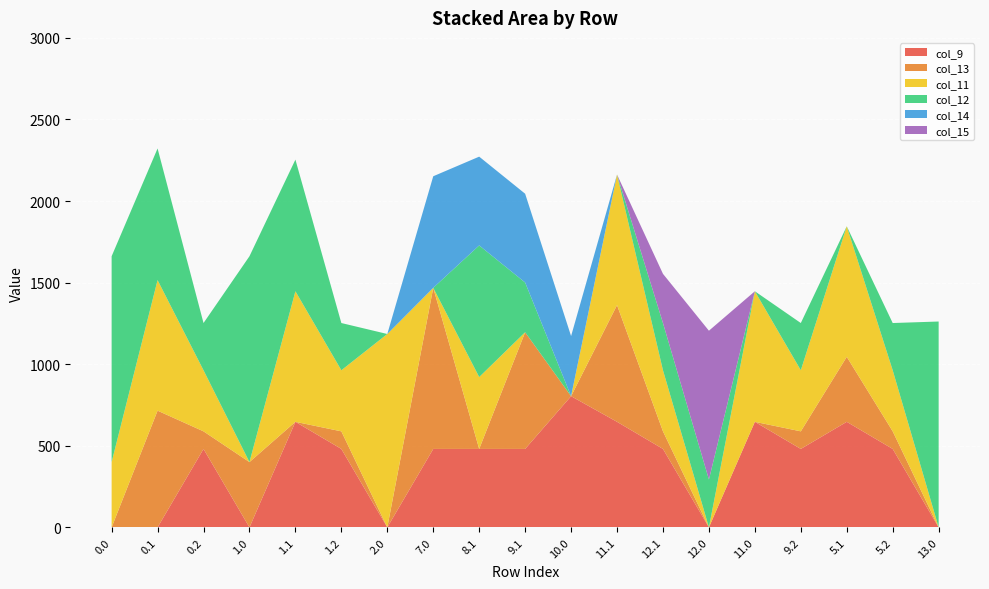

Reading left to right, what are all the values shown in this chart?

col_9: 0.0	0.0	480.7	0.0	646.9	480.7	0.0	480.7	480.7	480.7	804.0	646.9	480.7	0.0	646.9	480.7	646.9	480.7	0.0
col_13: 0.0	715.3	107.8	400.1	0.0	107.8	0.0	987.5	0.0	715.3	0.0	715.3	107.8	0.0	0.0	107.8	398.3	107.8	0.0
col_11: 400.1	800.2	374.4	0.0	800.2	374.4	1185.2	0.0	440.5	0.0	0.0	800.2	374.4	0.0	800.2	374.4	800.2	374.4	0.0
col_12: 1261.6	806.9	289.5	1261.6	806.9	289.5	0.0	0.0	806.9	304.8	0.0	0.0	289.5	293.4	0.0	289.5	0.0	289.5	1261.6
col_14: 0.0	0.0	0.0	0.0	0.0	0.0	0.0	683.8	544.1	544.1	368.4	0.0	0.0	0.0	0.0	0.0	0.0	0.0	0.0
col_15: 0.0	0.0	0.0	0.0	0.0	0.0	0.0	0.0	0.0	0.0	0.0	0.0	301.4	911.8	0.0	0.0	0.0	0.0	0.0